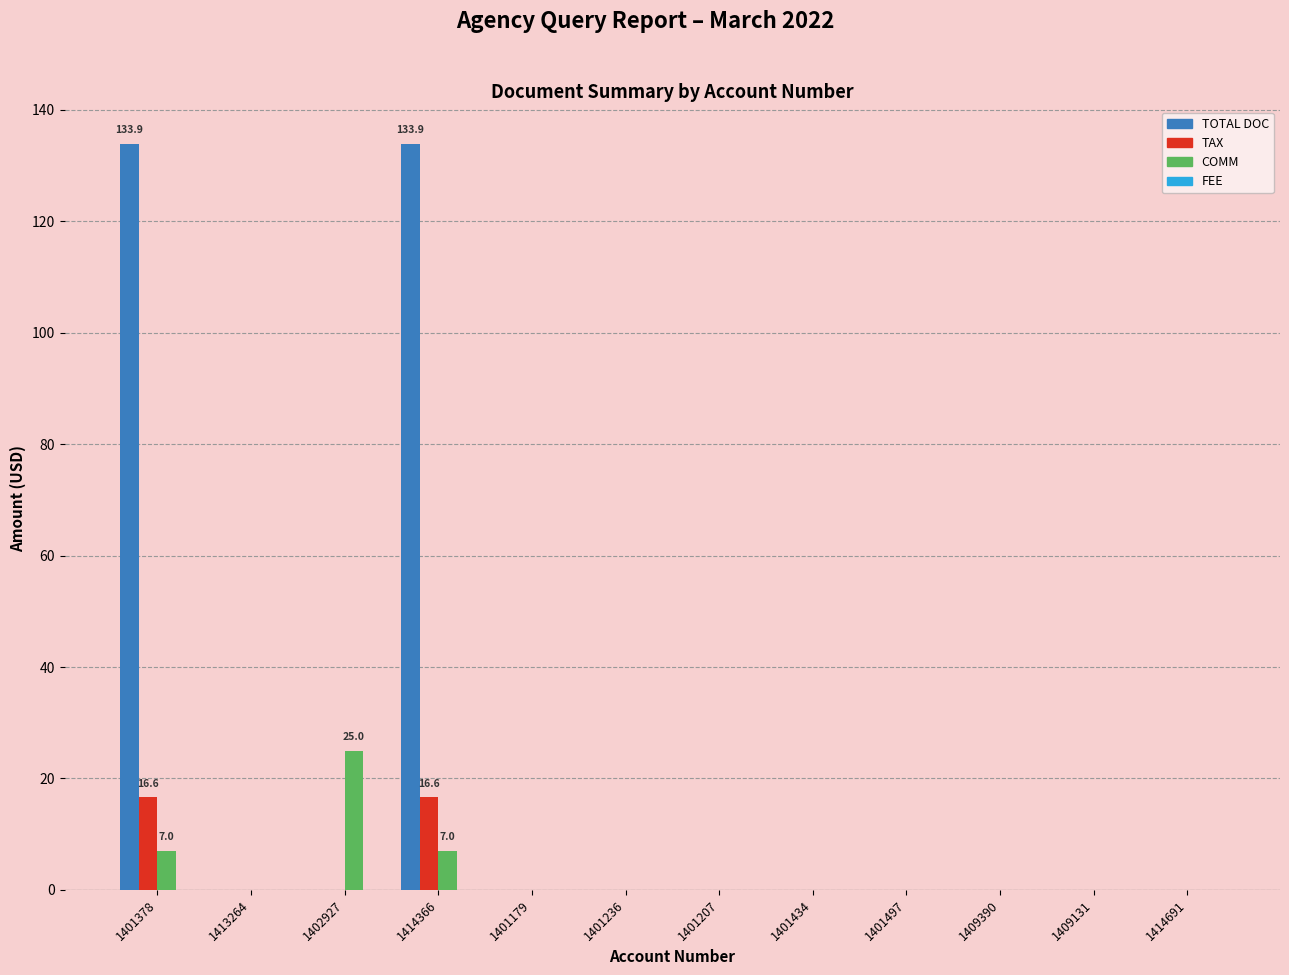

What is the total value across all series at 1402927?

25.0